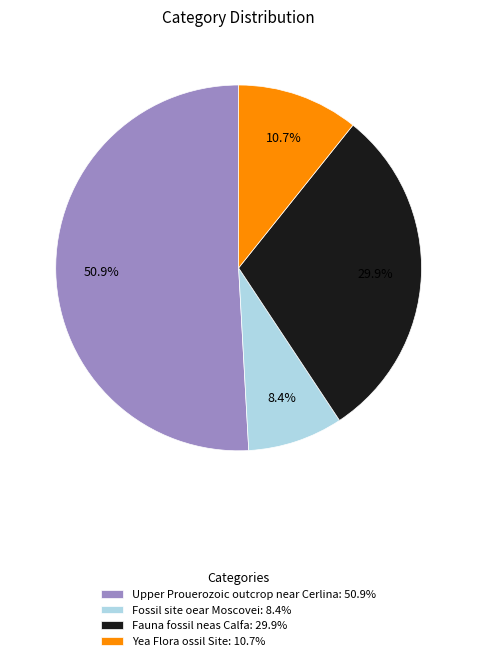

What percentage is NOT represented by Yea Flora ossil Site: 10.7%?

89.3%